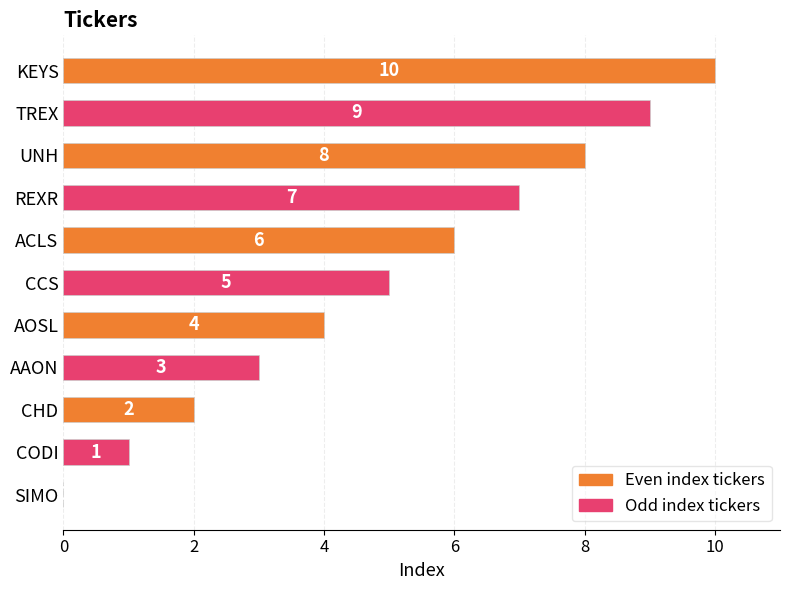

Count the values in the range 2 to 8.

7